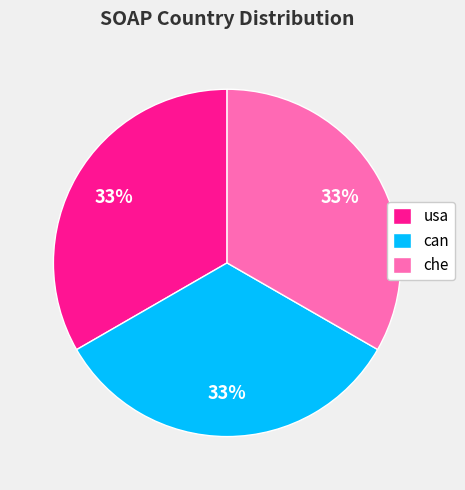

How many slices are in this pie chart?

3